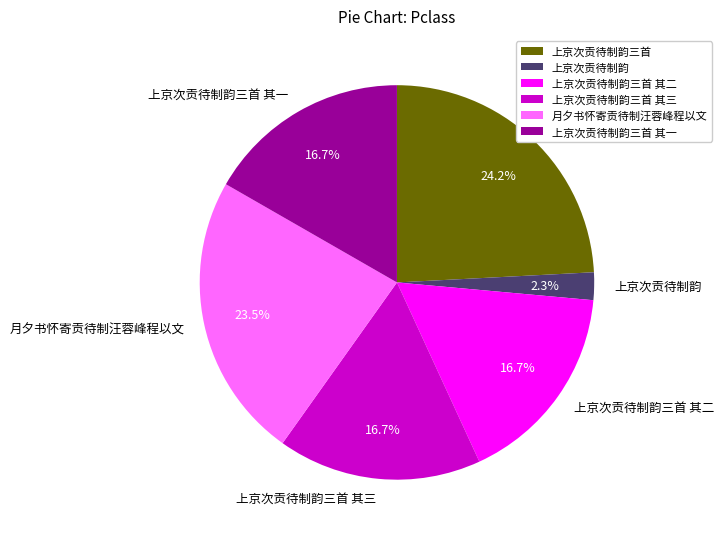

Is there any slice that represents more than half of the pie?

No